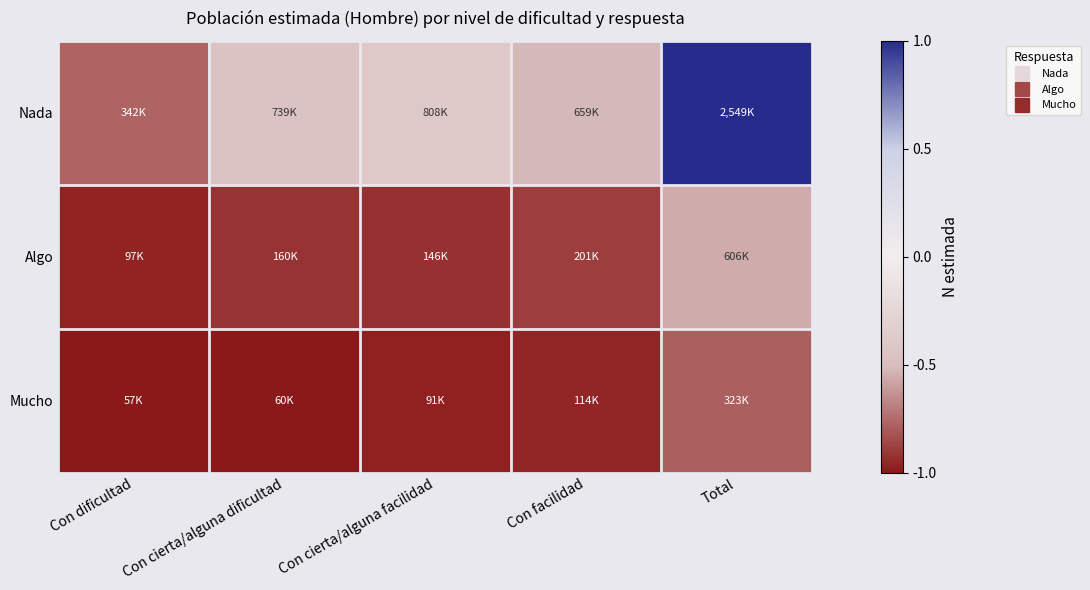

Reading left to right, transcribe all the data shown in this chart.

Nada: Con dificultad=-0.8	Con cierta/alguna dificultad=-0.5	Con cierta/alguna facilidad=-0.4	Con facilidad=-0.5	Total=1.0
Algo: Con dificultad=-1.0	Con cierta/alguna dificultad=-0.9	Con cierta/alguna facilidad=-0.9	Con facilidad=-0.9	Total=-0.6
Mucho: Con dificultad=-1.0	Con cierta/alguna dificultad=-1.0	Con cierta/alguna facilidad=-1.0	Con facilidad=-1.0	Total=-0.8